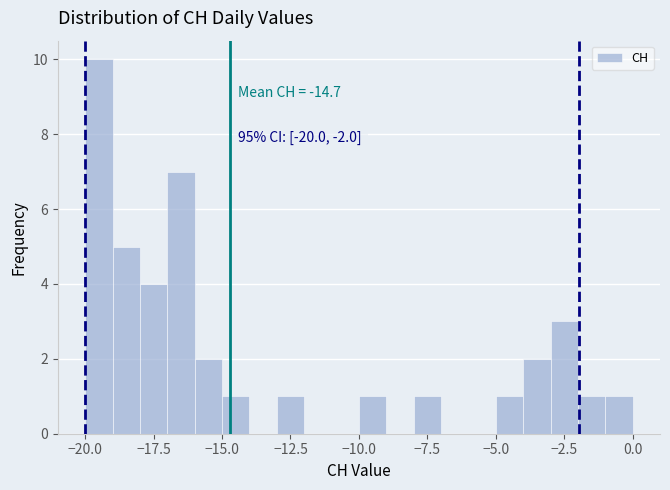

Read against the x-axis, roughly where is the centre of the tallest bar?

-19.5